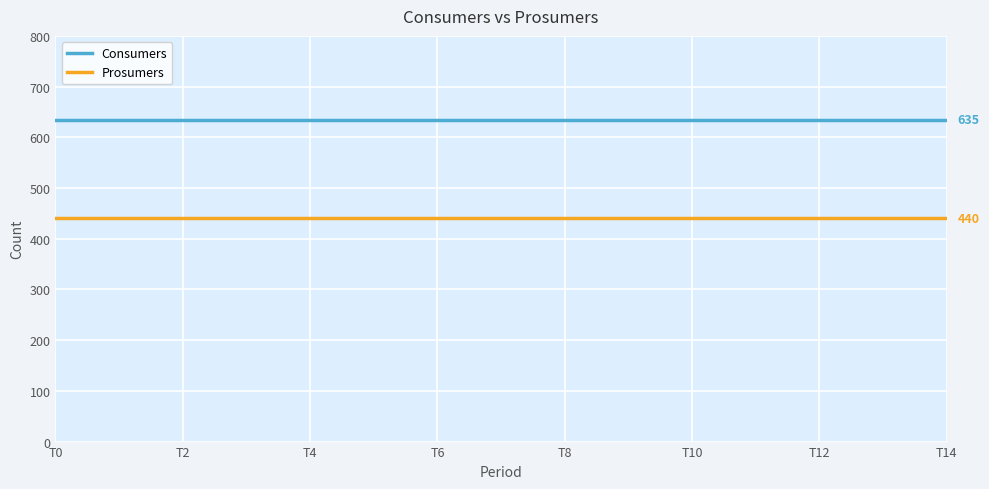

How many series are shown in this chart?

2